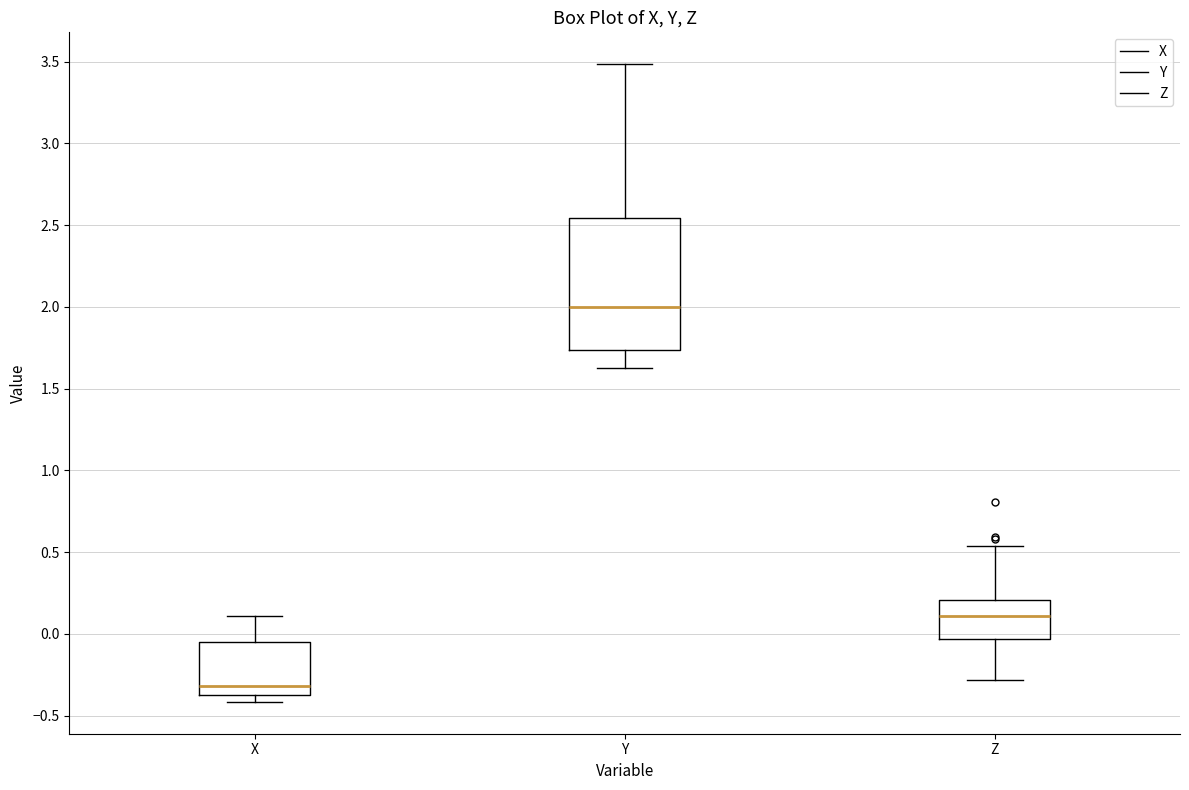

Reading left to right, transcribe this box plot: for each box, give where its median line is, the range the box spans, and where its two whiskers end, as read against the y-axis. The values are not printed on the chart, so give them approximately, as read against the axis.

X: median -0.30, box -0.40 to -0.05, whiskers -0.40 (just below the box's lower edge) to 0.10
Y: median 2.00, box 1.75 to 2.55, whiskers 1.65 to 3.50
Z: median 0.10, box -0.05 to 0.20, whiskers -0.30 to 0.55